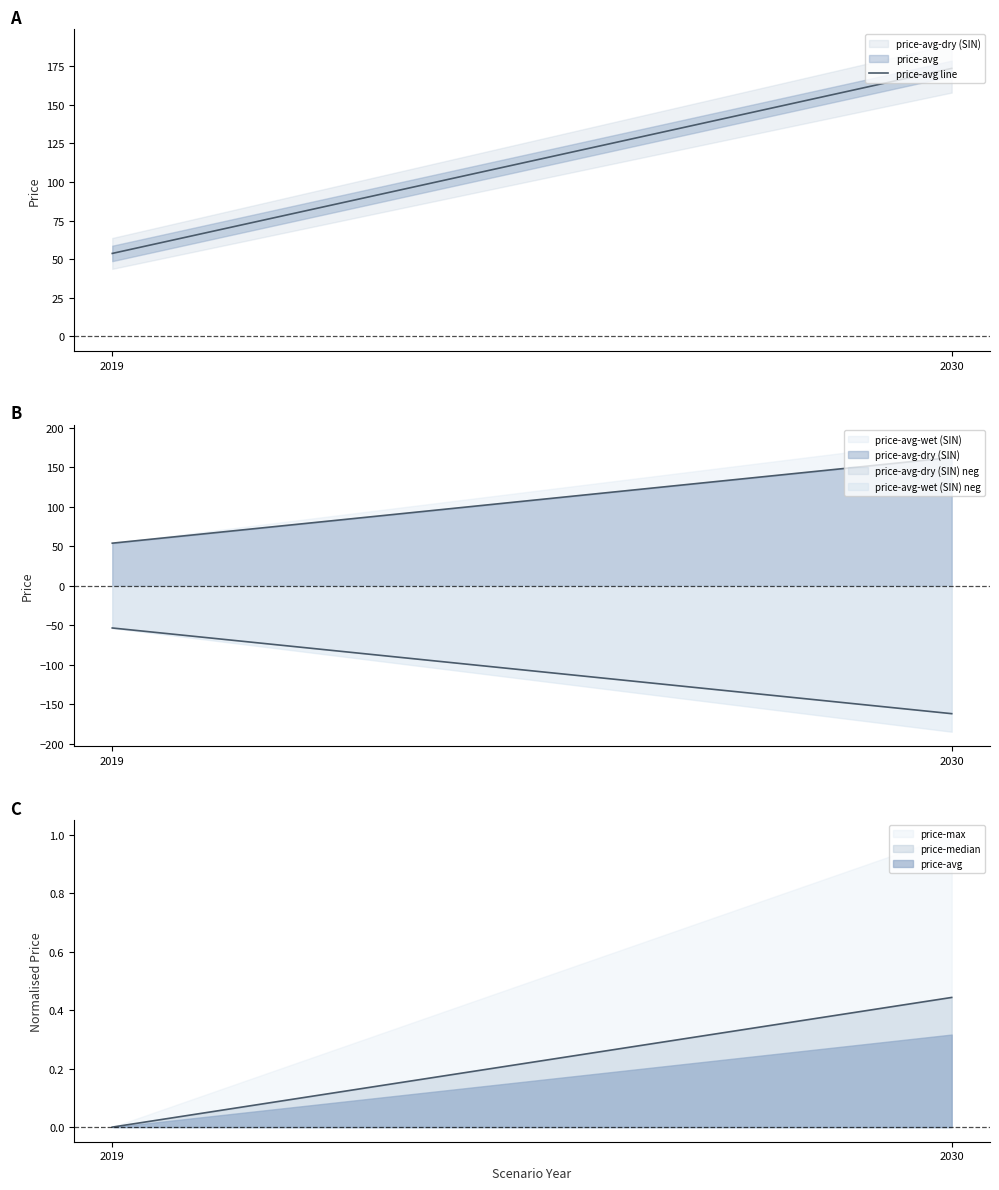

Reading right to left, transcribe all the data shown in this chart.

173.5	53.7